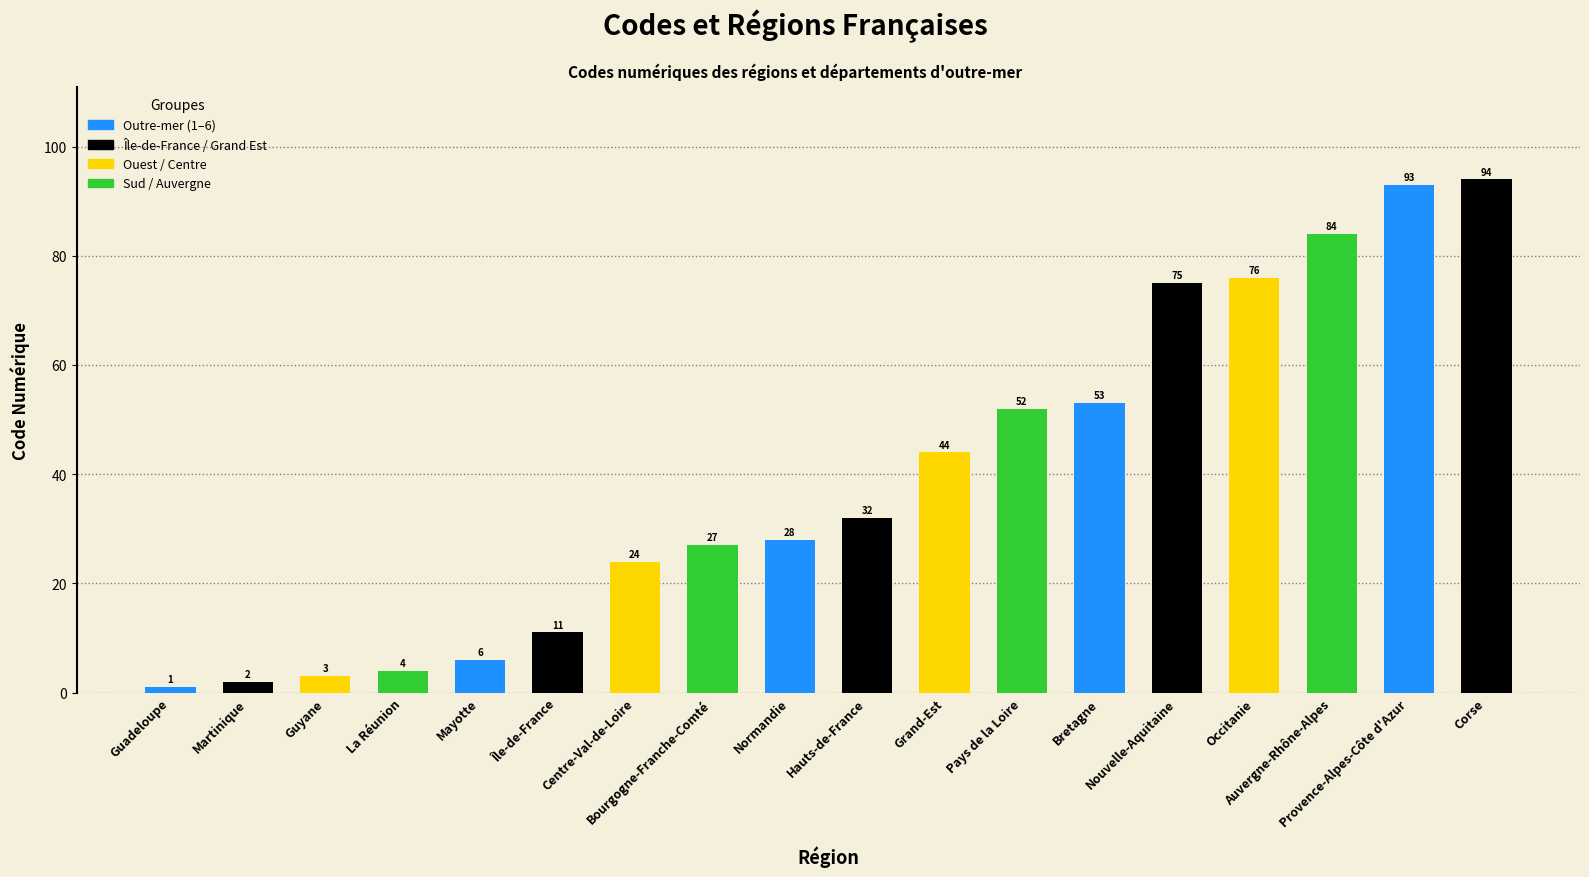

What position from the left is Bourgogne-Franche-Comté?

8